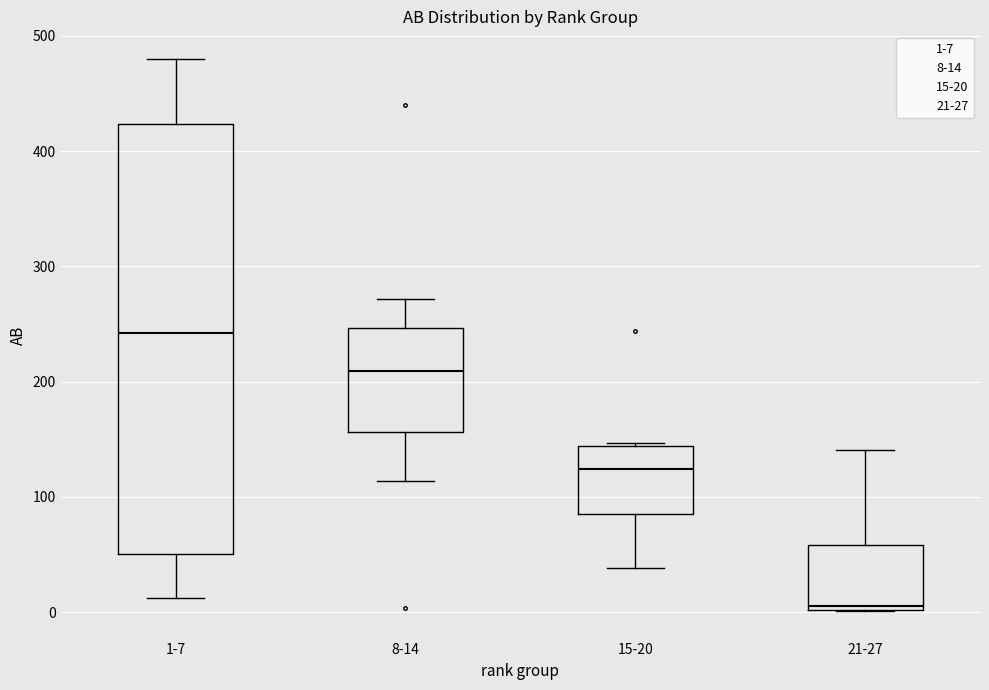

Which box's median line is the highest?

1-7